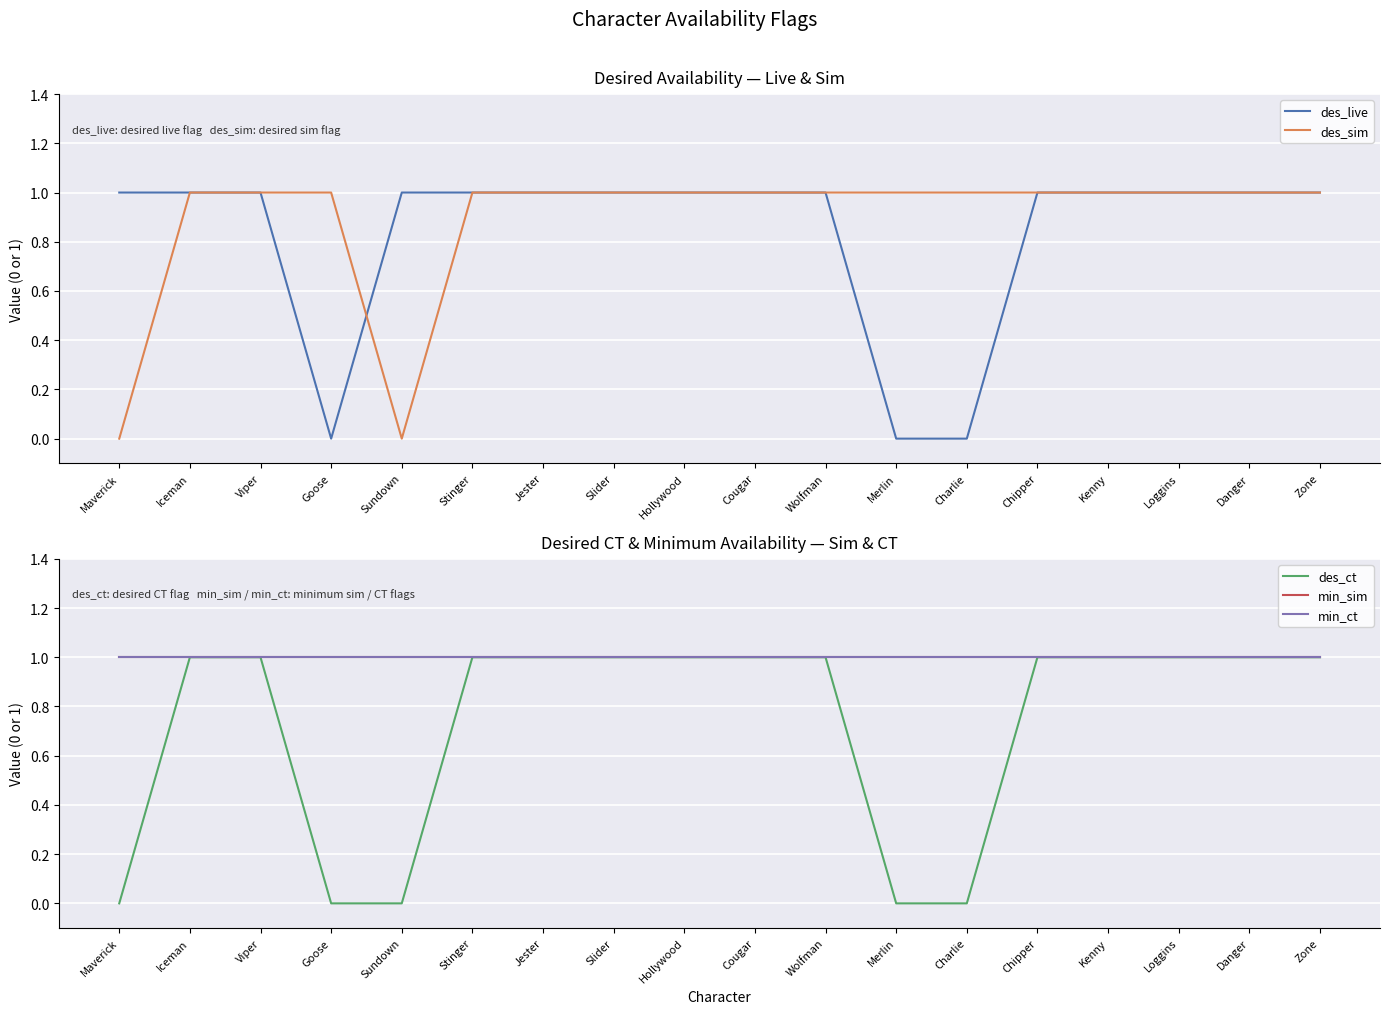

Count the des_sim values in the range 1 to 2.

16